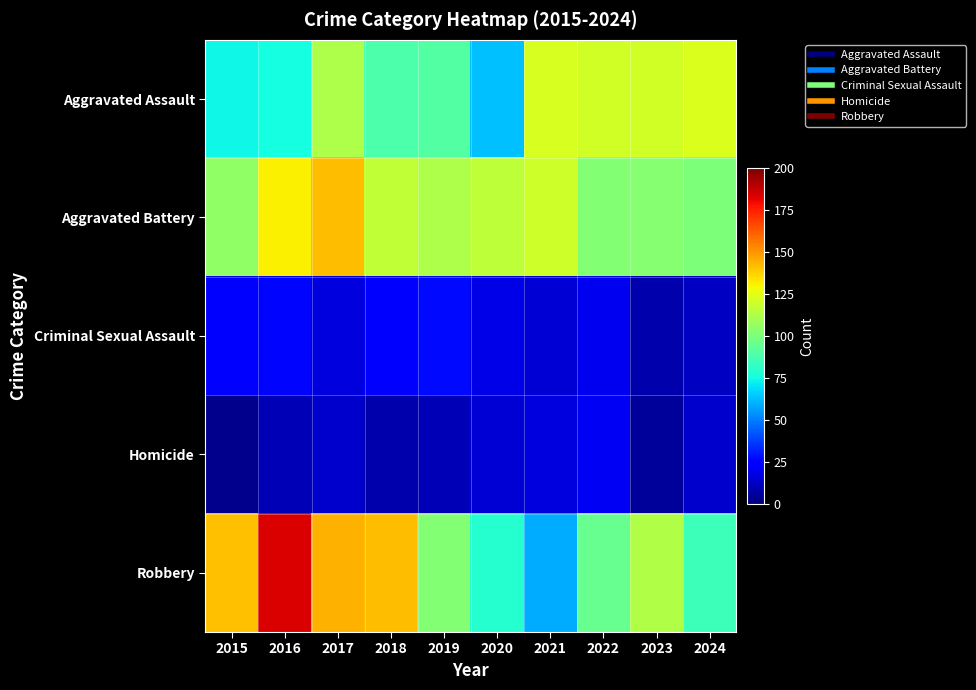

Reading left to right, extract all data points from this chart.

Aggravated Assault: 2015=74	2016=75	2017=112	2018=89	2019=90	2020=63	2021=122	2022=121	2023=121	2024=123
Aggravated Battery: 2015=105	2016=131	2017=142	2018=117	2019=112	2020=116	2021=120	2022=102	2023=103	2024=100
Criminal Sexual Assault: 2015=24	2016=26	2017=17	2018=24	2019=27	2020=18	2021=15	2022=20	2023=8	2024=12
Homicide: 2015=3	2016=10	2017=14	2018=8	2019=10	2020=15	2021=17	2022=21	2023=5	2024=14
Robbery: 2015=141	2016=184	2017=144	2018=142	2019=102	2020=79	2021=59	2022=95	2023=113	2024=85